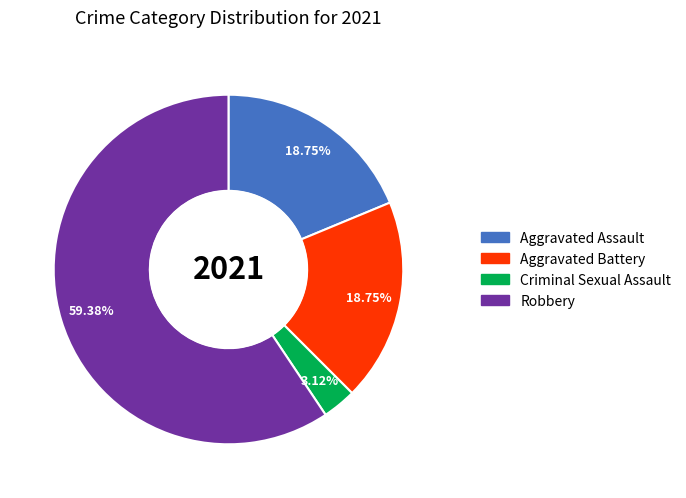

To the nearest percent, what percentage of the pie is Aggravated Battery?

19%